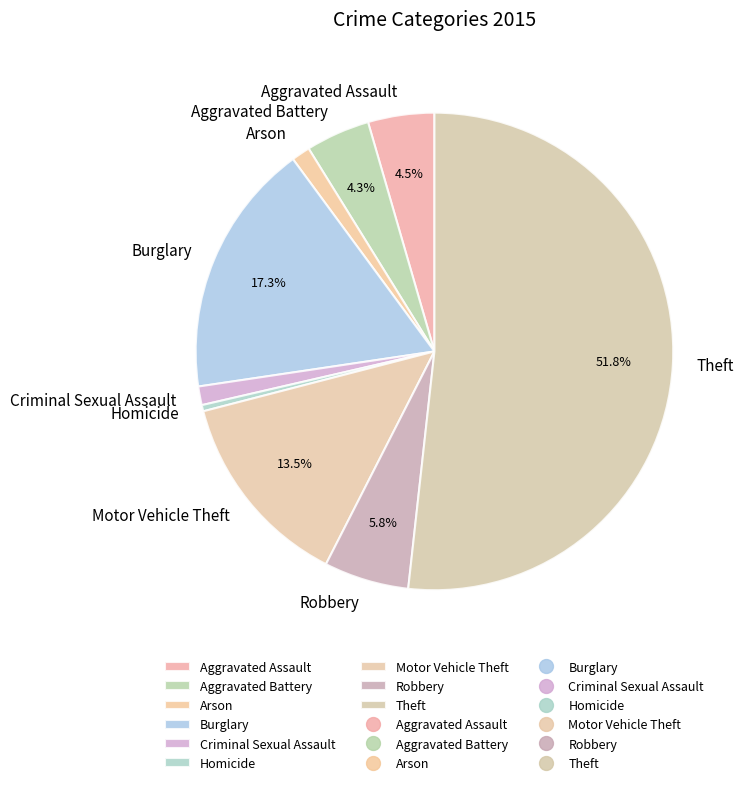

What percentage is the Burglary slice, to the nearest percent?

17%